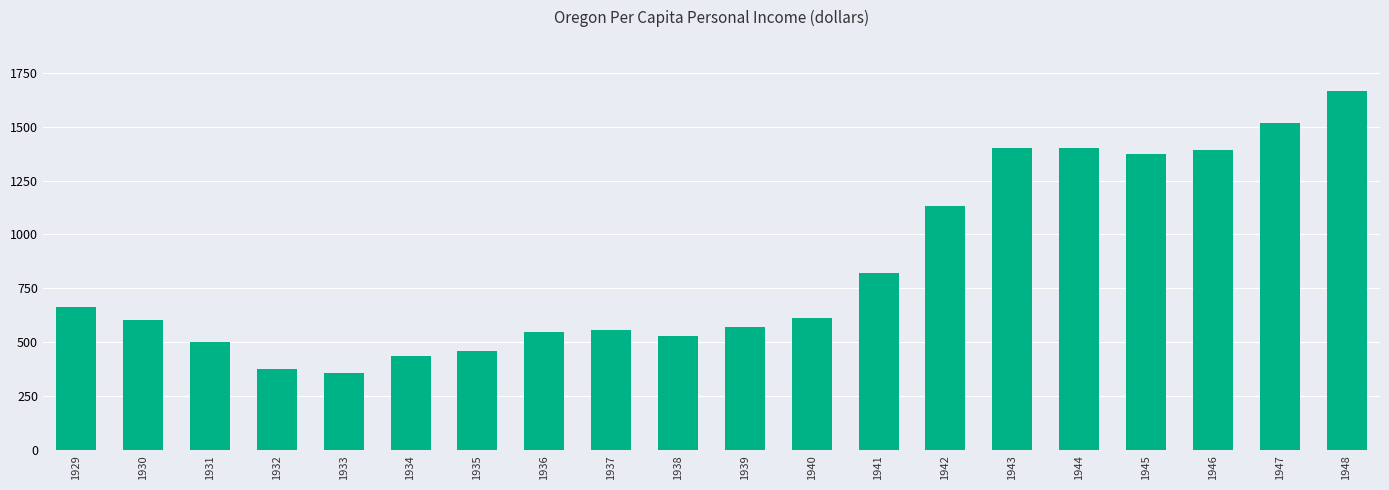

How many categories are shown in the chart?

20